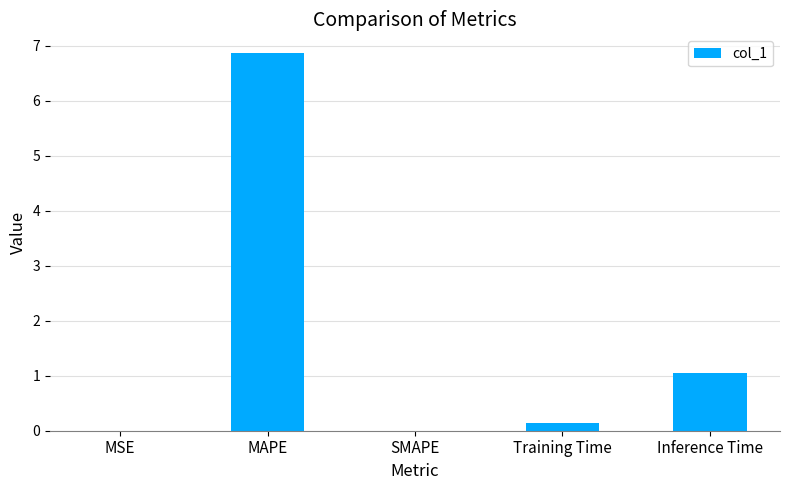

What is the sum of all values?

8.1